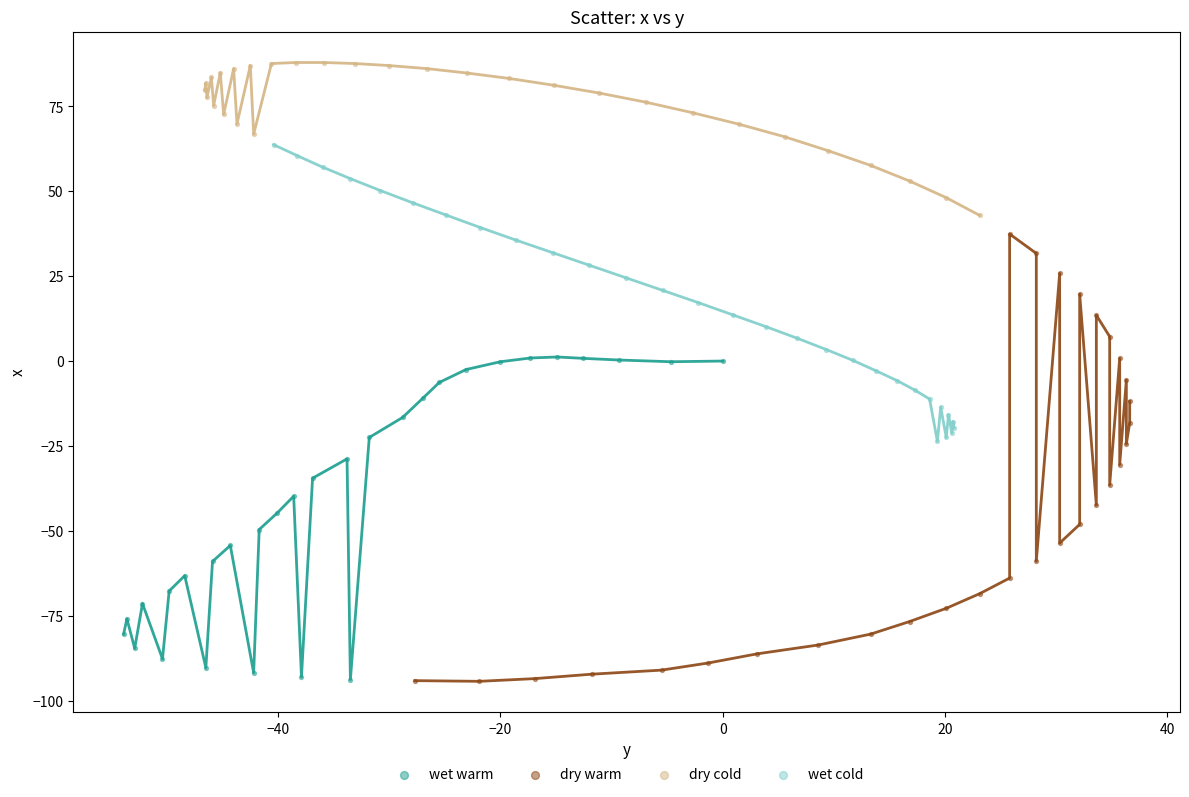

Which series has the largest Y range (max minus min)?

dry warm